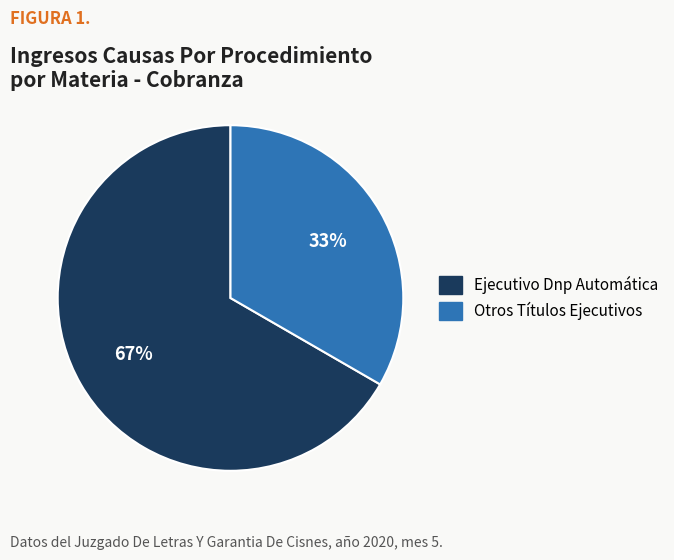

Approximately how many times larger is the value at Ejecutivo Dnp Automática compared to Otros Títulos Ejecutivos?

2.0